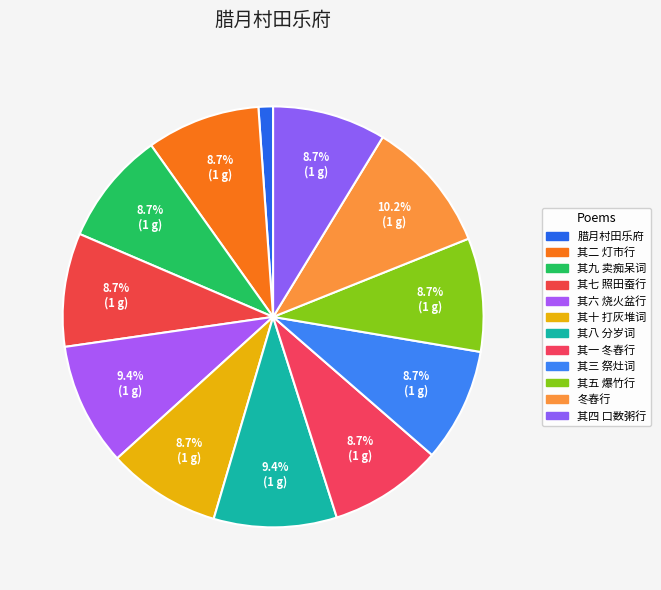

Is there any slice that represents more than half of the pie?

No